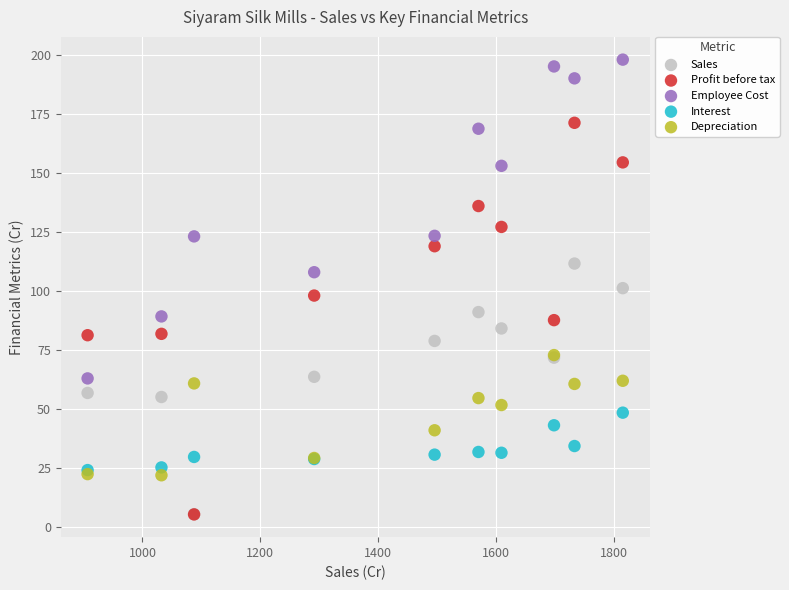

Which series has the largest Y range (max minus min)?

Profit before tax